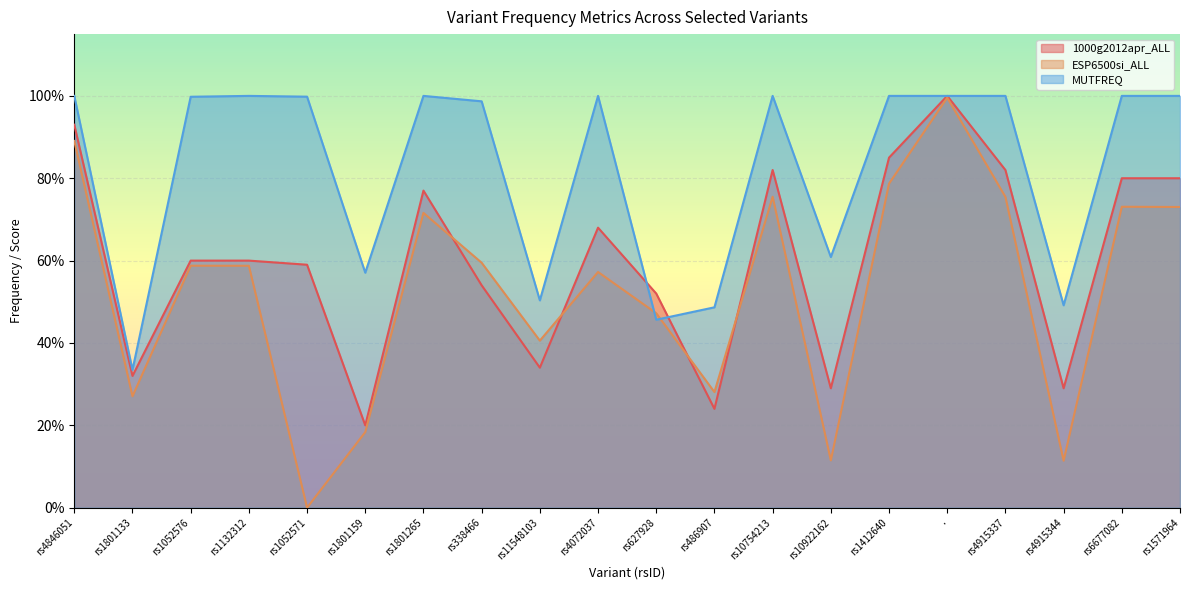

What is the total value across all series at rs1801133?

0.9